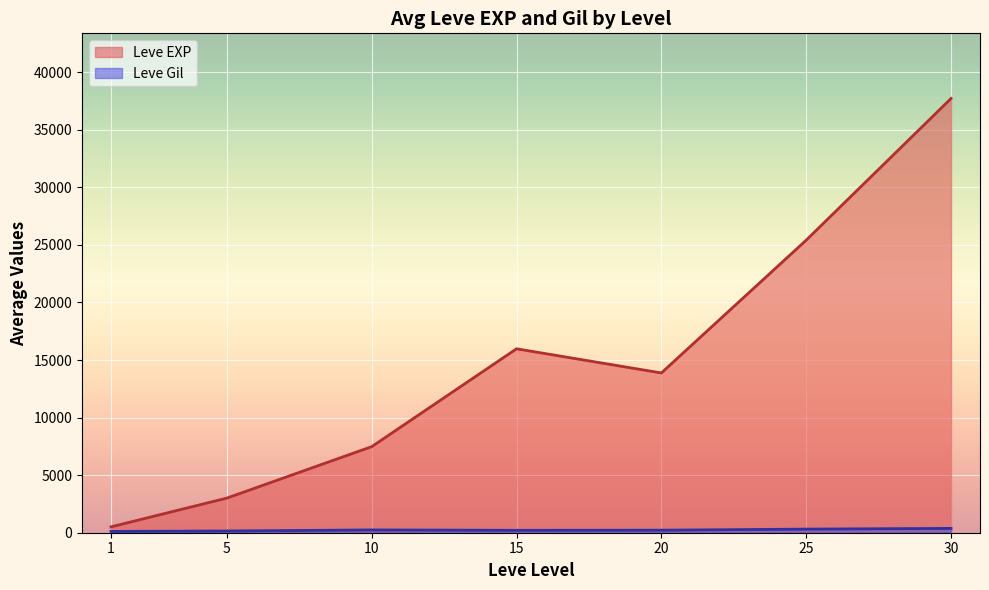

What is the spread (max minus min) of values at 15?

15766.0